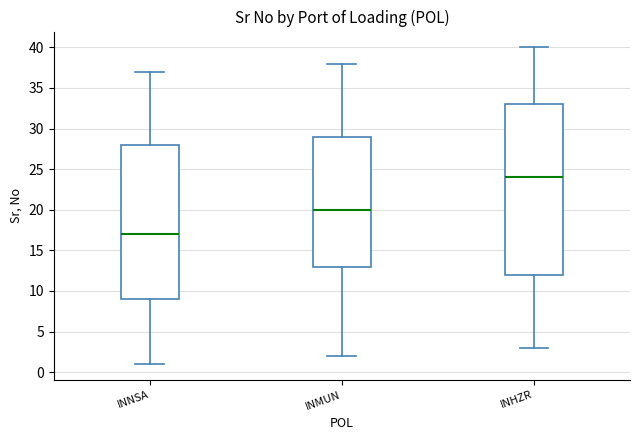

Reading left to right, transcribe this box plot: for each box, give where its median line is, the range the box spans, and where its two whiskers end, as read against the y-axis. The values are not printed on the chart, so give them approximately, as read against the axis.

INNSA: median 17, box 9 to 28, whiskers 1 to 37
INMUN: median 20, box 13 to 29, whiskers 2 to 38
INHZR: median 24, box 12 to 33, whiskers 3 to 40